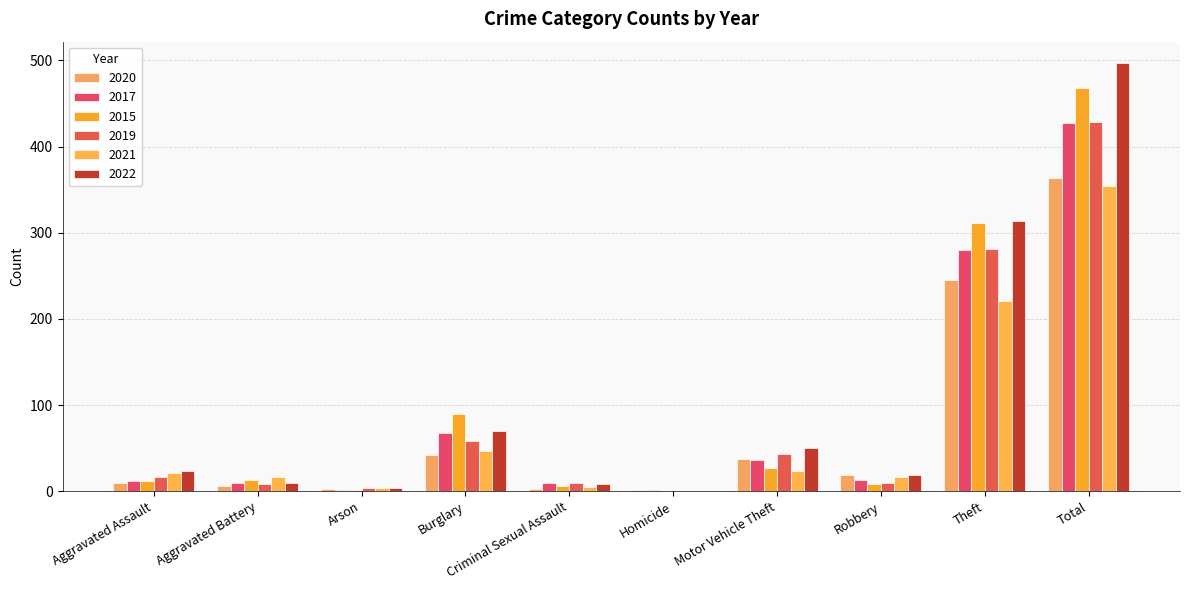

What are all the series names shown in the legend?

2020, 2017, 2015, 2019, 2021, 2022